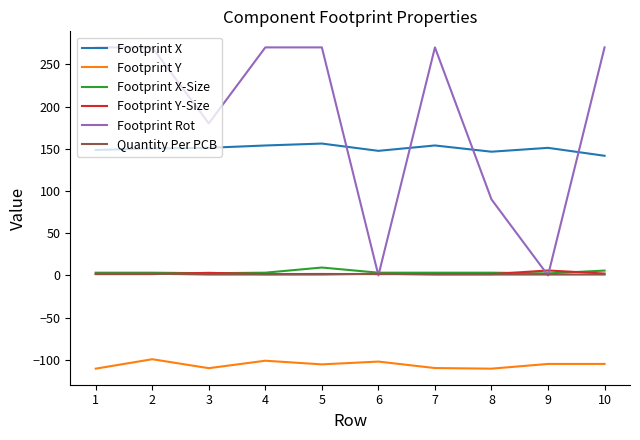

The value of Footprint X at 5 is 98.4. True or false?

False